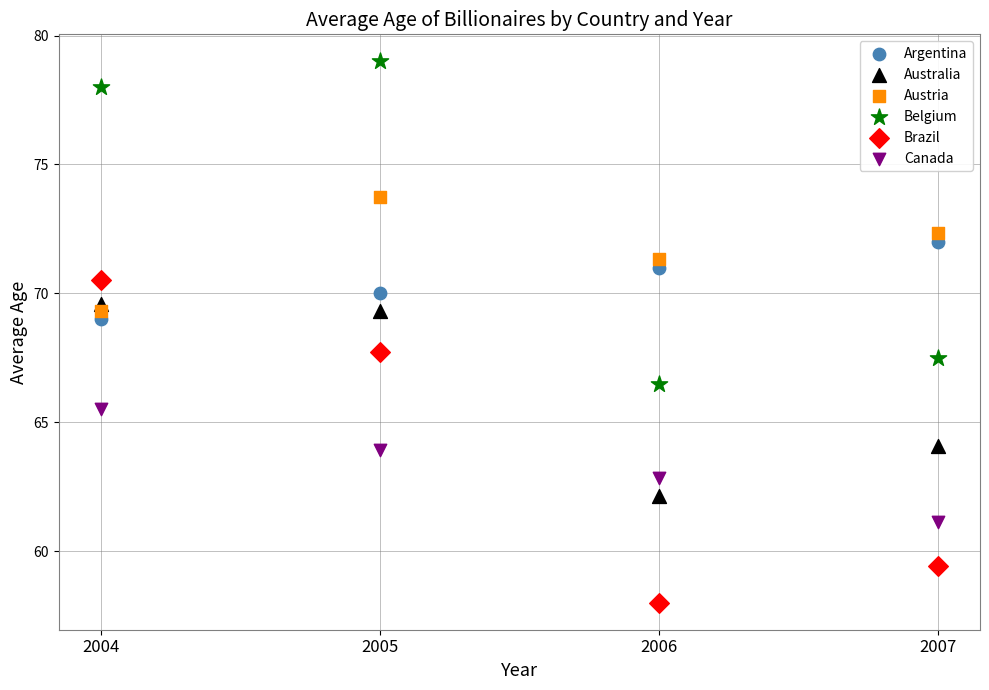

Which series contains the lowest Y value?

Brazil